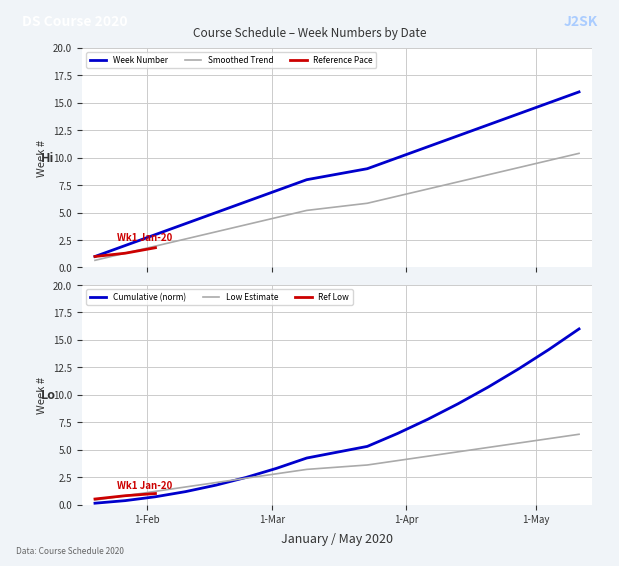

What is the difference between the second highest and minimum values?

14